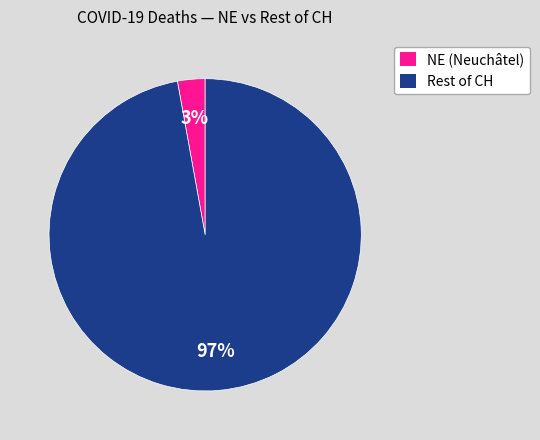

To the nearest percent, what is the difference between the largest and smallest slice percentages?

94%